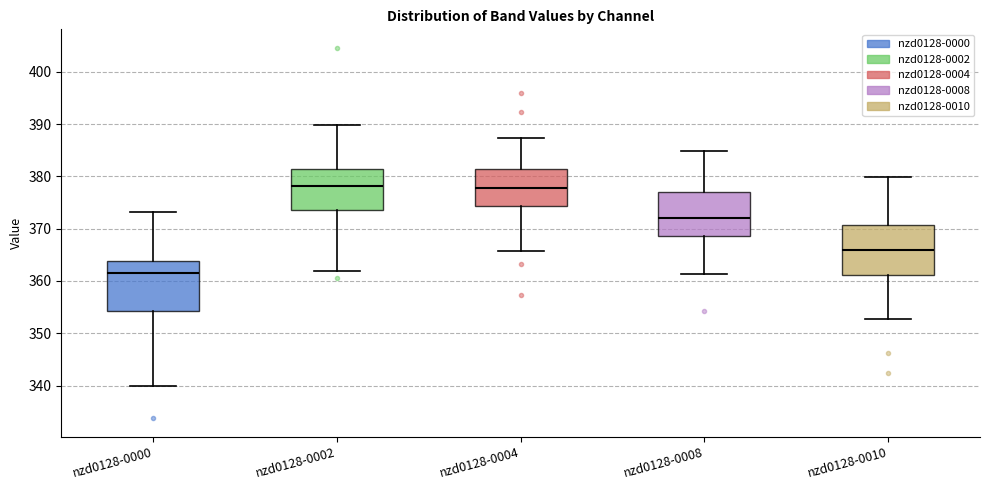

Where does the median line of the box for nzd0128-0008 sit on the y-axis? The values are not printed on the chart, so give them approximately, as read against the axis.

372